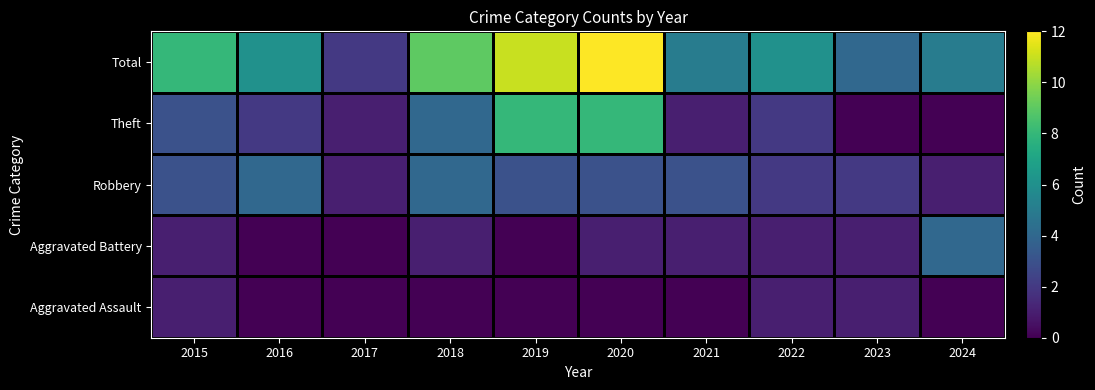

Reading right to left, list all the values displayed in this chart.

Aggravated Assault: 2024=0	2023=1	2022=1	2021=0	2020=0	2019=0	2018=0	2017=0	2016=0	2015=1
Aggravated Battery: 2024=4	2023=1	2022=1	2021=1	2020=1	2019=0	2018=1	2017=0	2016=0	2015=1
Robbery: 2024=1	2023=2	2022=2	2021=3	2020=3	2019=3	2018=4	2017=1	2016=4	2015=3
Theft: 2024=0	2023=0	2022=2	2021=1	2020=8	2019=8	2018=4	2017=1	2016=2	2015=3
Total: 2024=5	2023=4	2022=6	2021=5	2020=12	2019=11	2018=9	2017=2	2016=6	2015=8